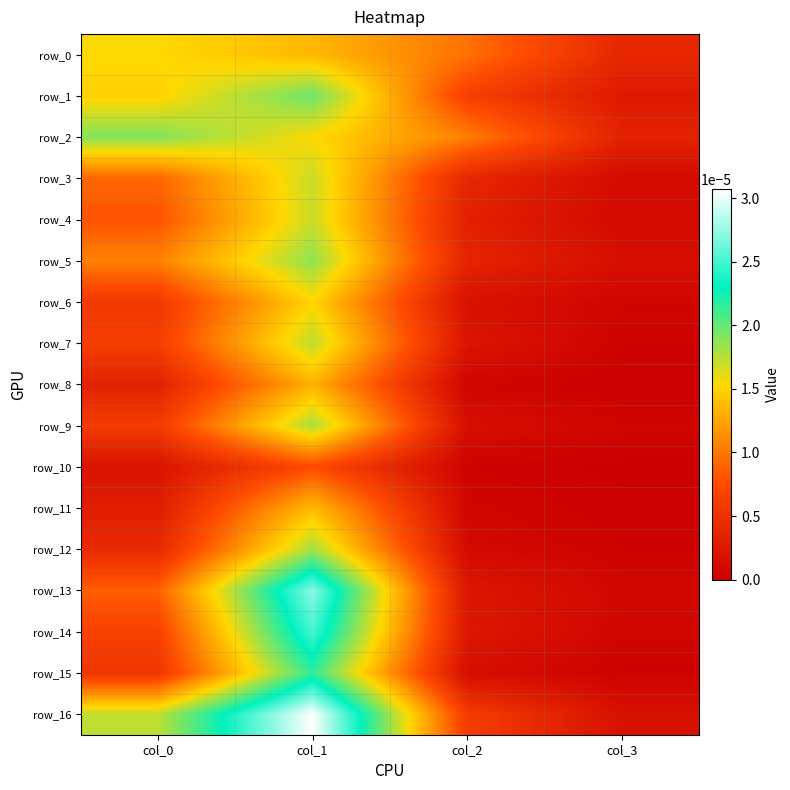

Where is row_15 nearest to the value 0?

col_3